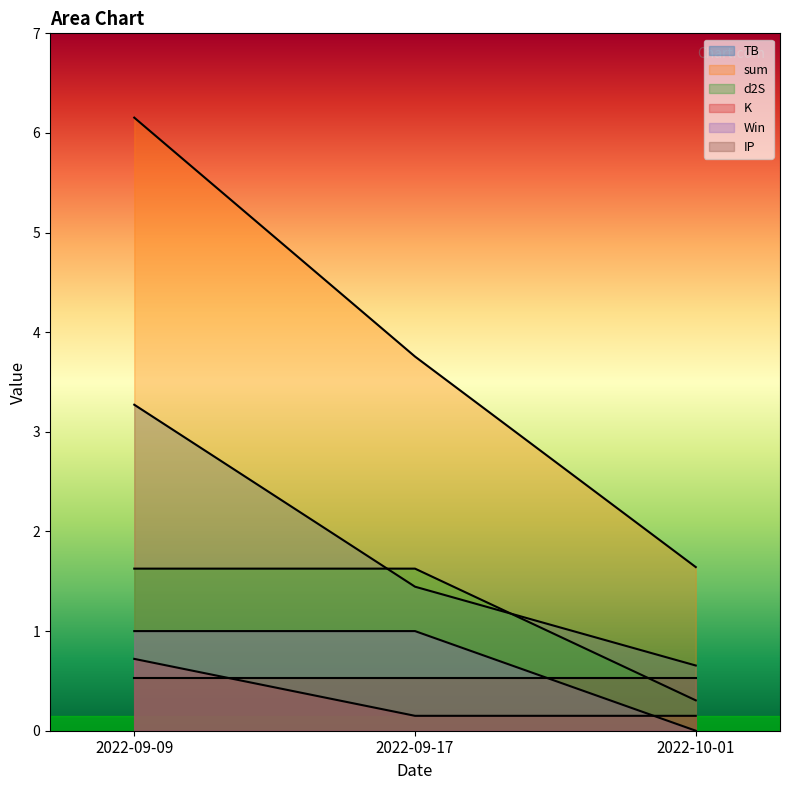

What is the difference between the TB values at 2022-10-01 and 2022-09-17?

0.8